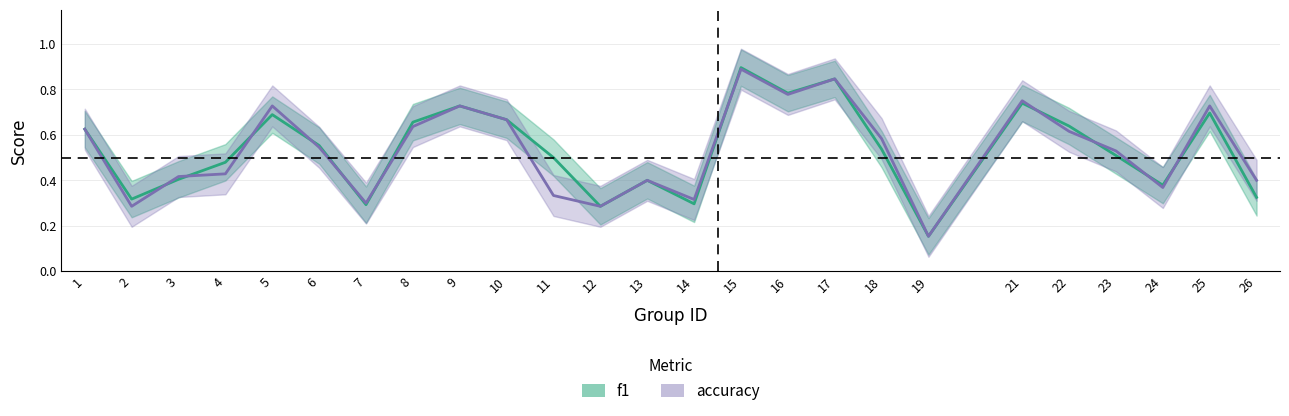

After their last crossing, which series has the higher values: f1 or accuracy?

accuracy